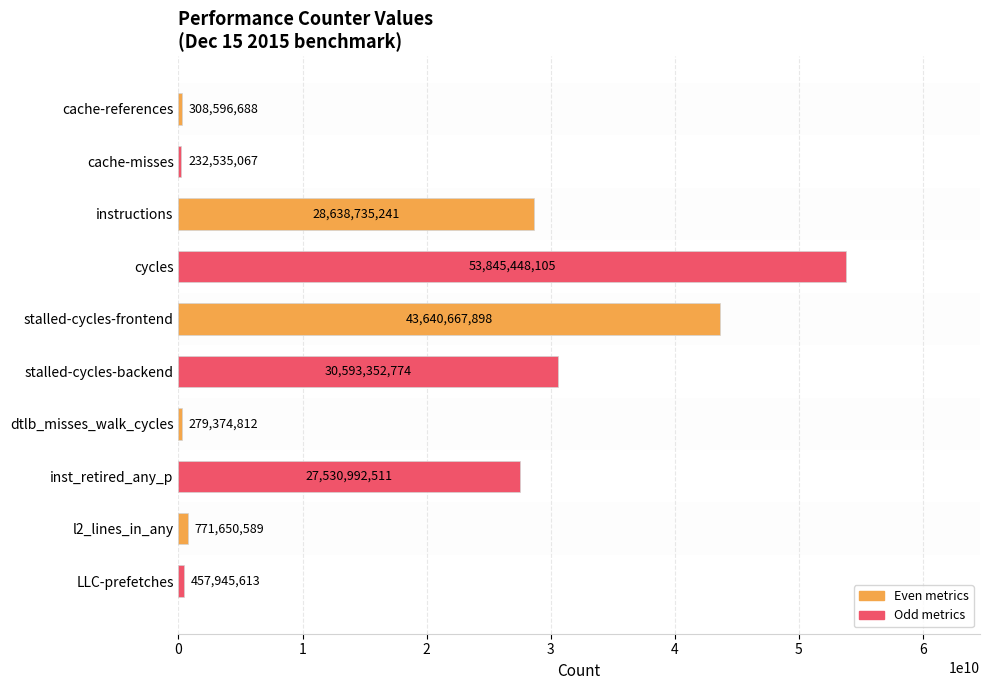

What is the difference between the second highest and second lowest values?

43361293086